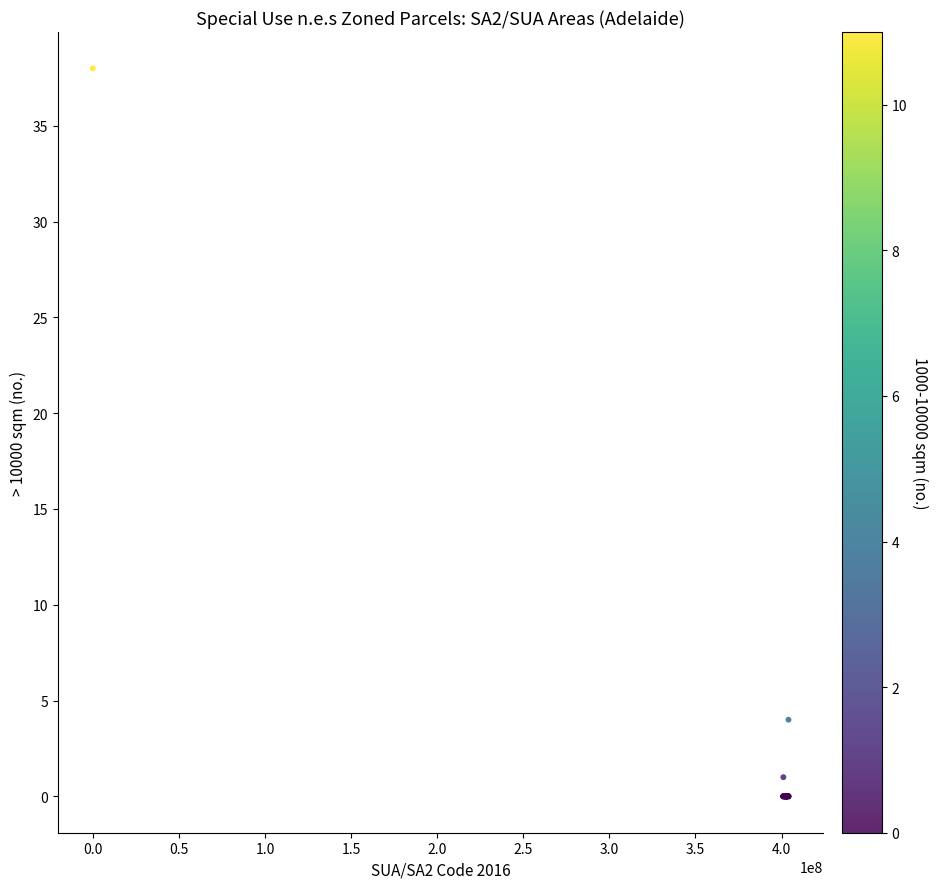

What Y value in the scatter plot is closest to 19?

4